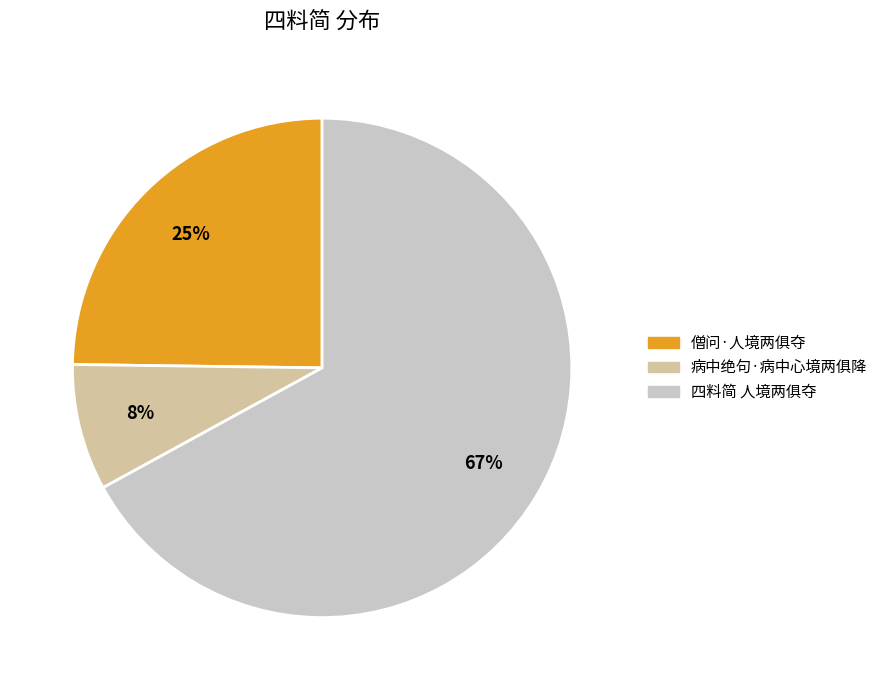

Does 僧问·人境两俱夺 represent more than half of the total?

No